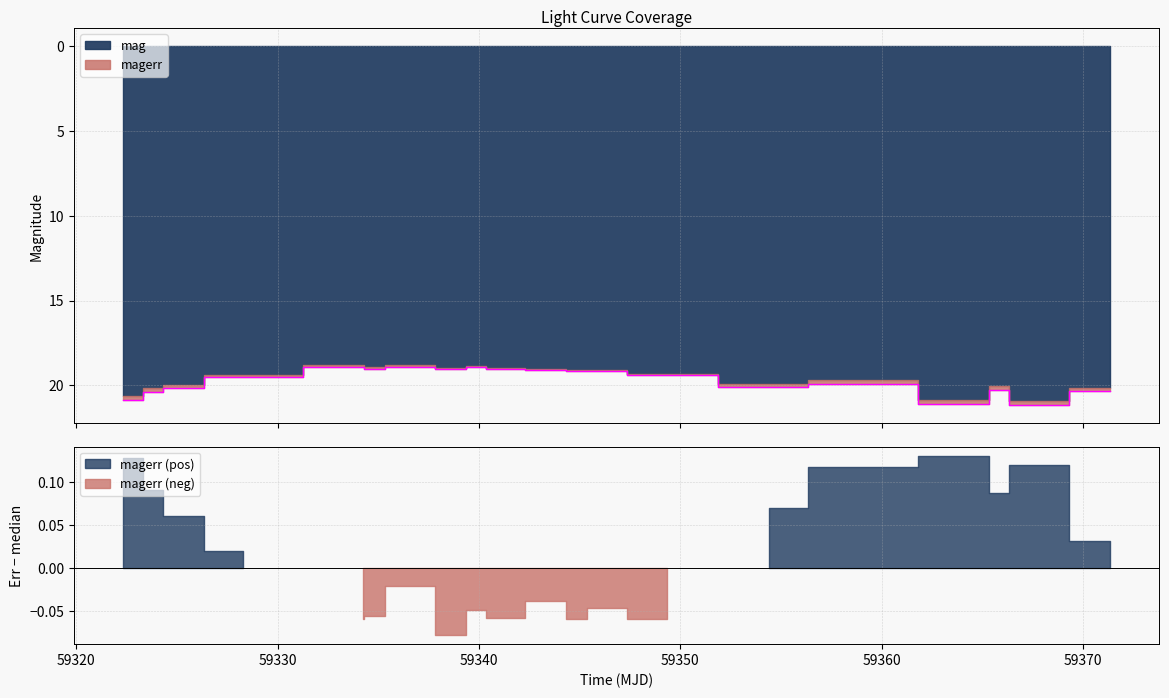

Between 59345.33295139996 and 59339.32237270009, which is larger?

59345.33295139996